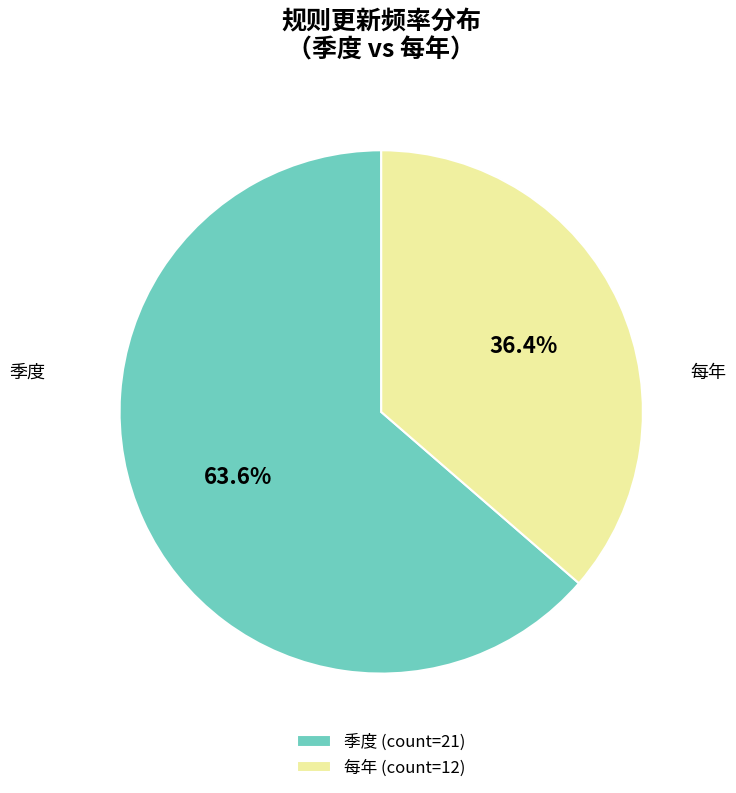

Rank the categories by value from lowest to highest.

每年, 季度